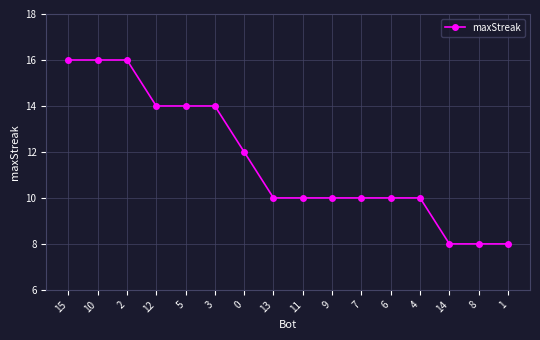

What is the label of the 8th point from the right?

11